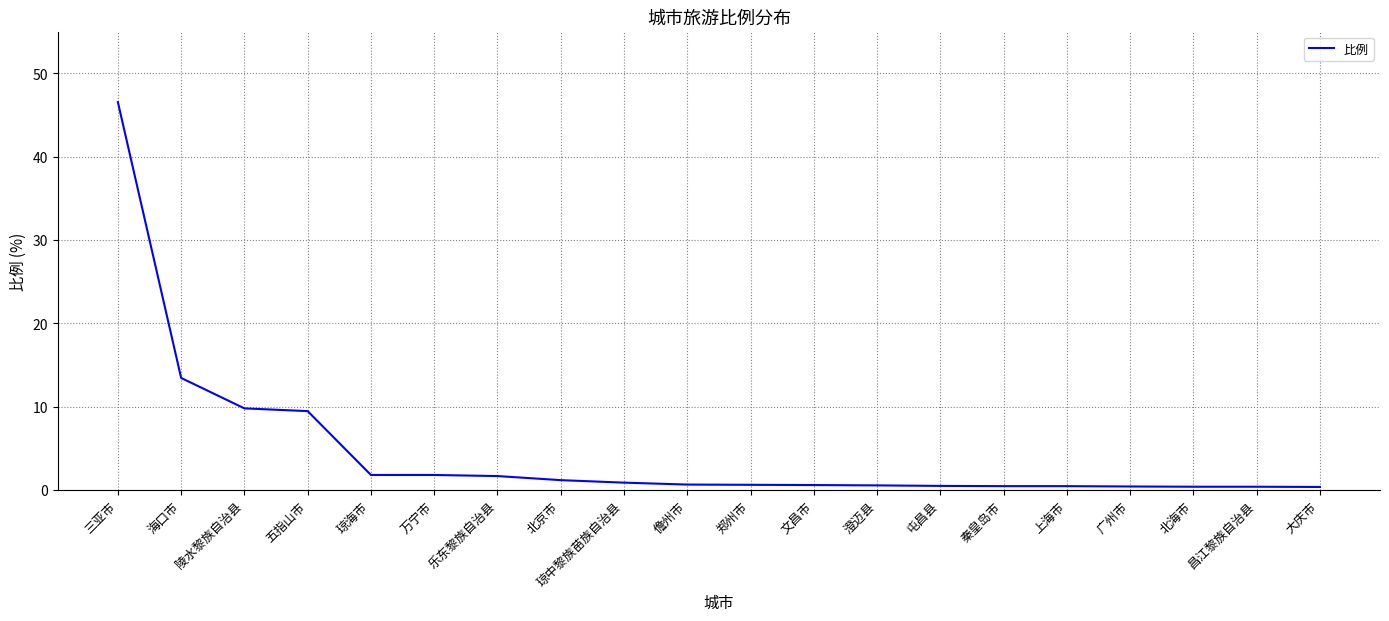

What is the difference between the values at 澄迈县 and 大庆市?

0.2